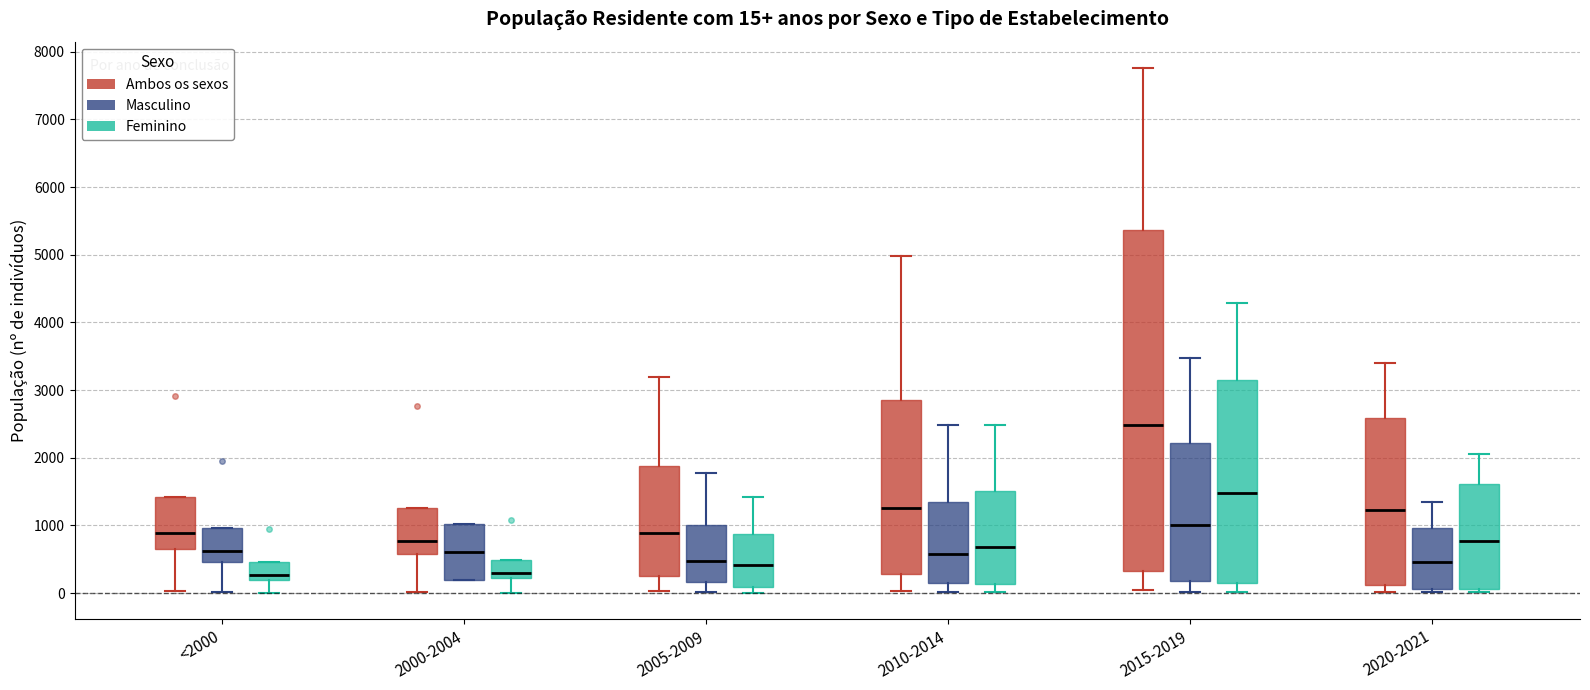

Which box is the tallest, from its lower edge to its upper edge?

2015-2019 (Ambos os sexos)